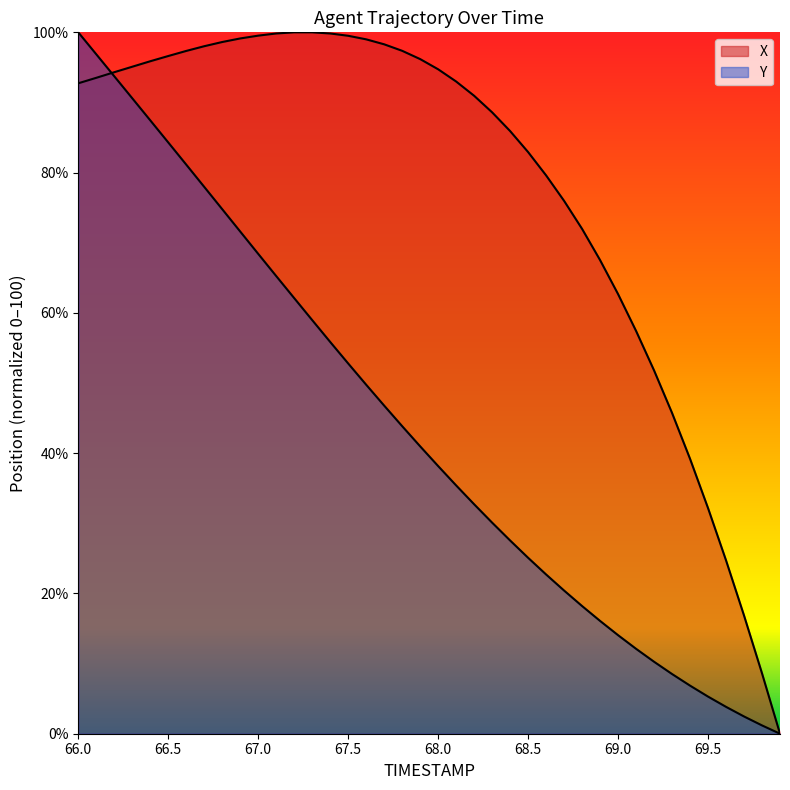

Rank the series by their average value, from highest to lowest.

X, Y